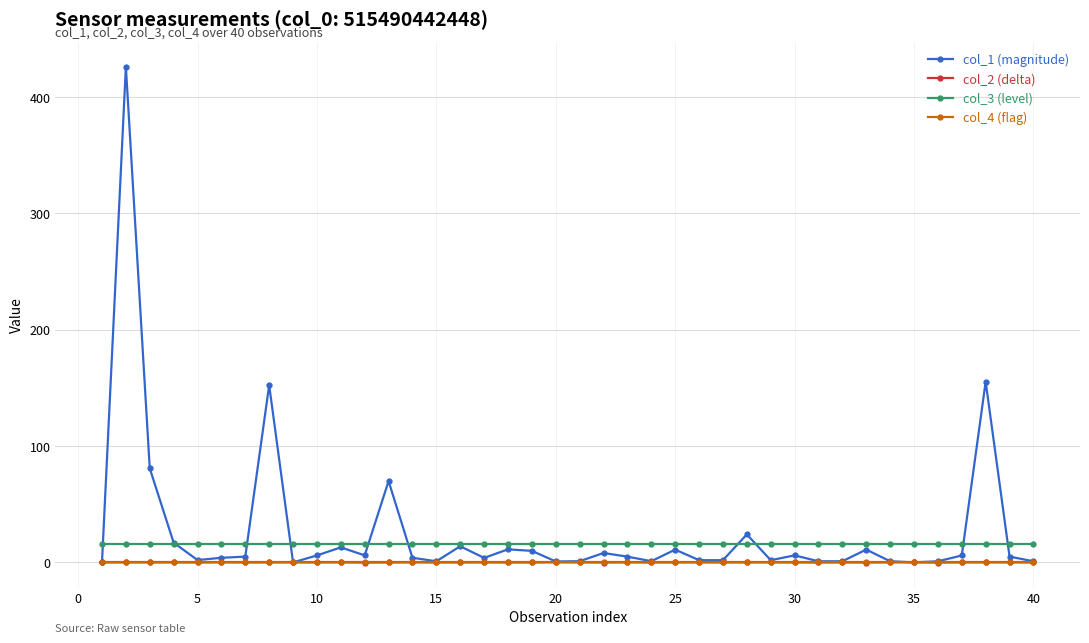

True or false: col_3 (level) and col_4 (flag) cross at least once.

False